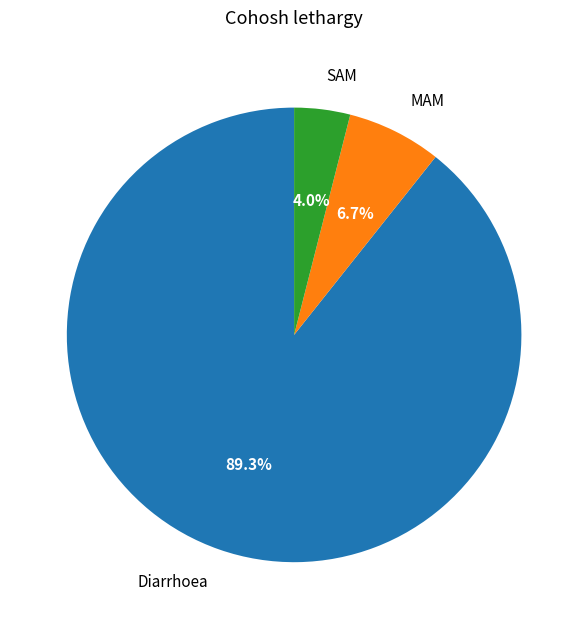

What is the total percentage of Diarrhoea and MAM?

96.0%